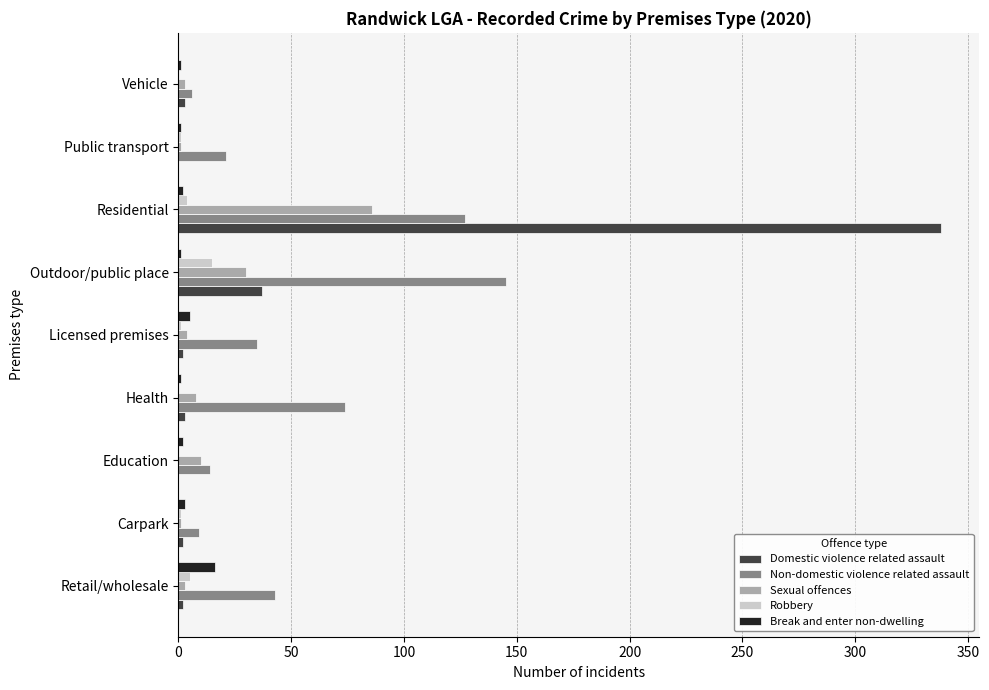

Which category has the highest value in the Break and enter non-dwelling series?

Retail/wholesale